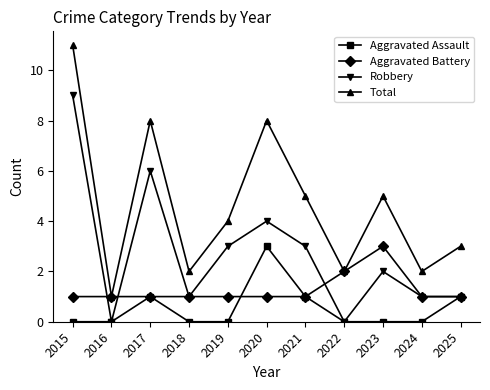

List the series in order of their overall mean, lowest first.

Aggravated Assault, Aggravated Battery, Robbery, Total